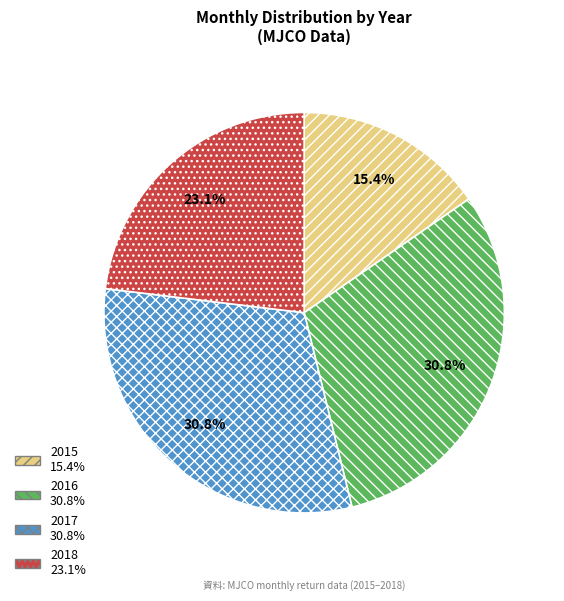

Does 2018 represent more than half of the total?

No